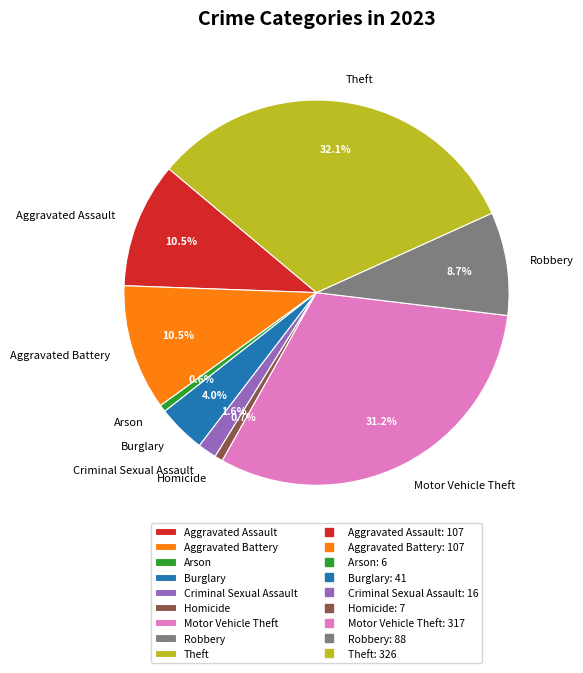

How many segments does this pie chart have?

9